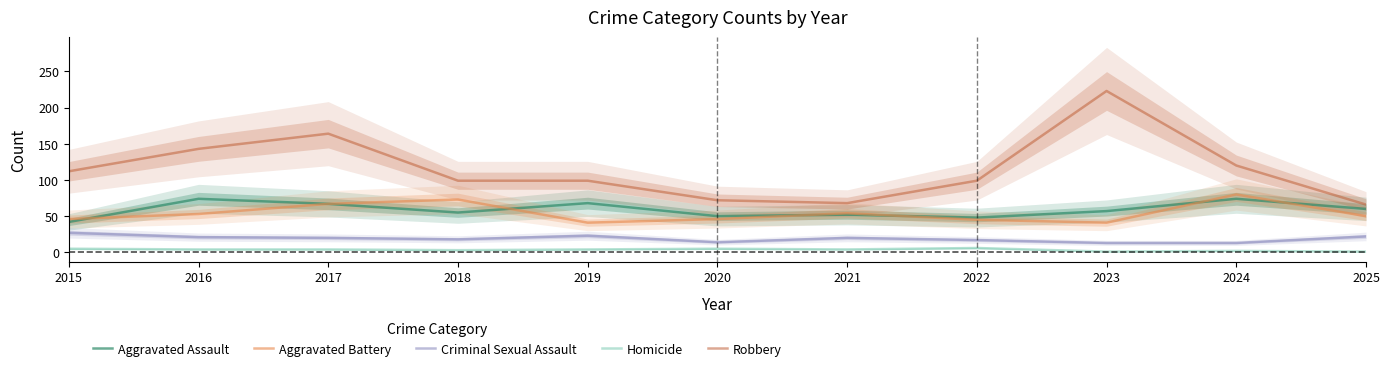

What is the value of the Homicide point at the 11th from the left?

1